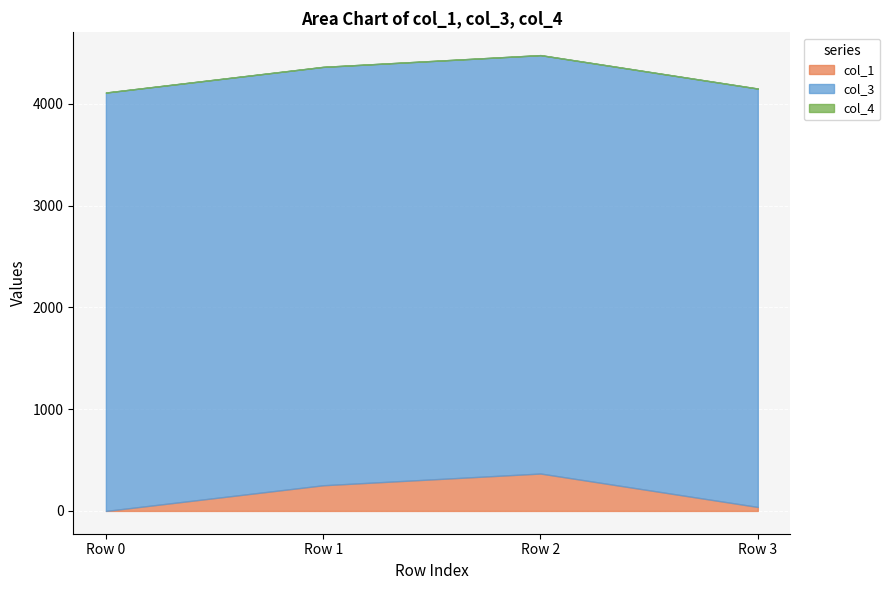

Which series has the largest total across all categories?

col_3